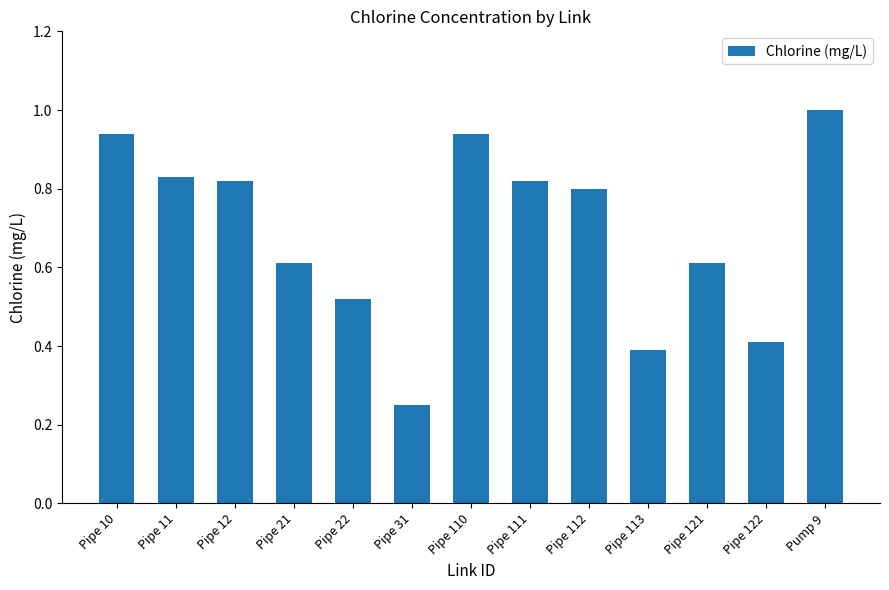

How many bars are there in total?

13